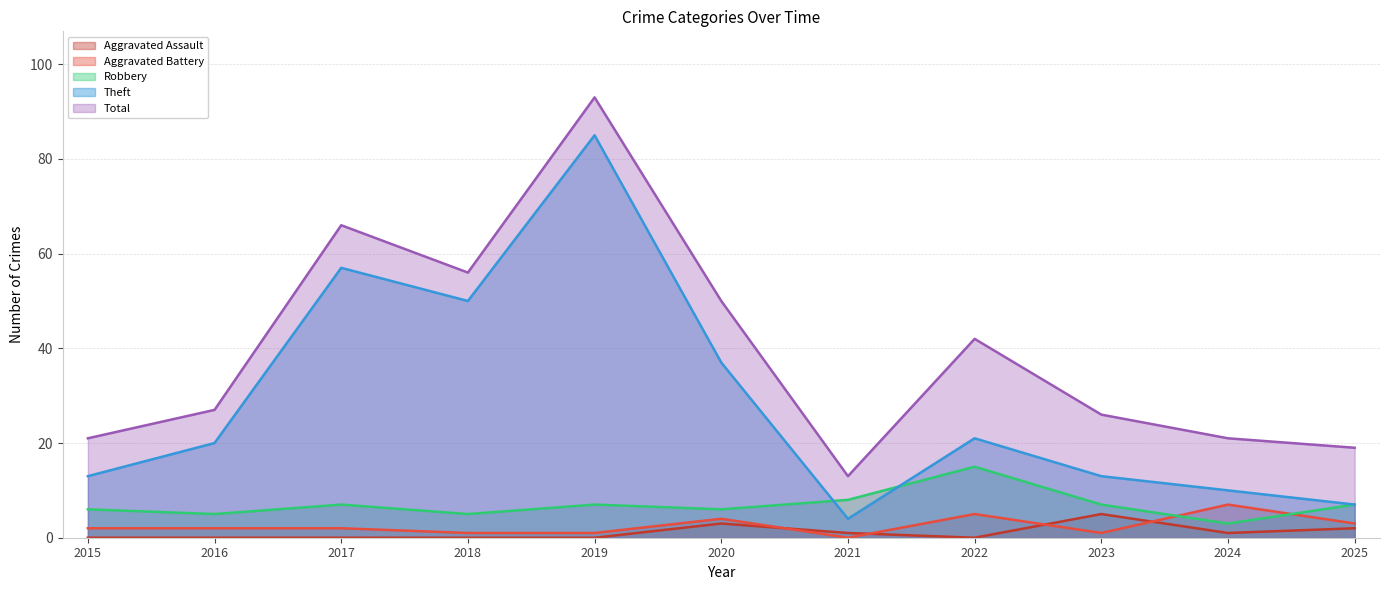

What is the spread (max minus min) of values at 2017?

66